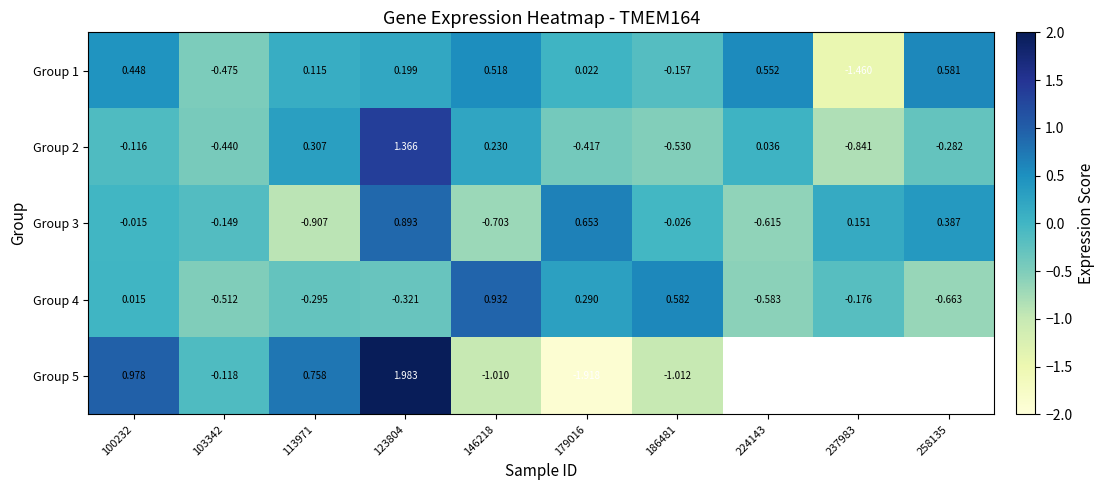

How many data points in Group 4 are less than 0?

6